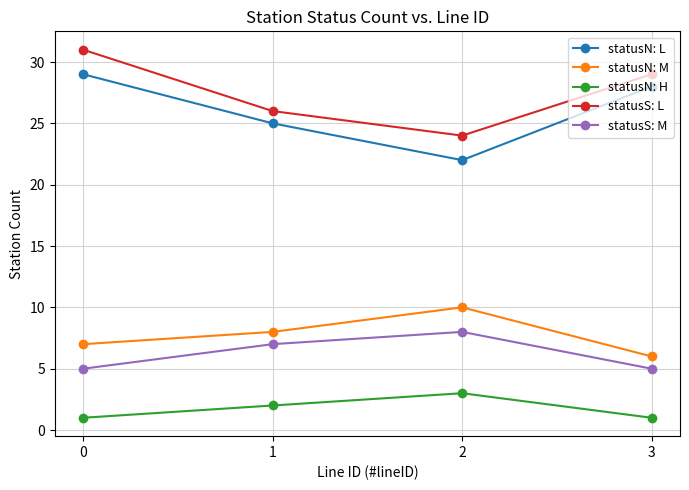

Between 0 and 3, which series saw the biggest shift?

statusS: L